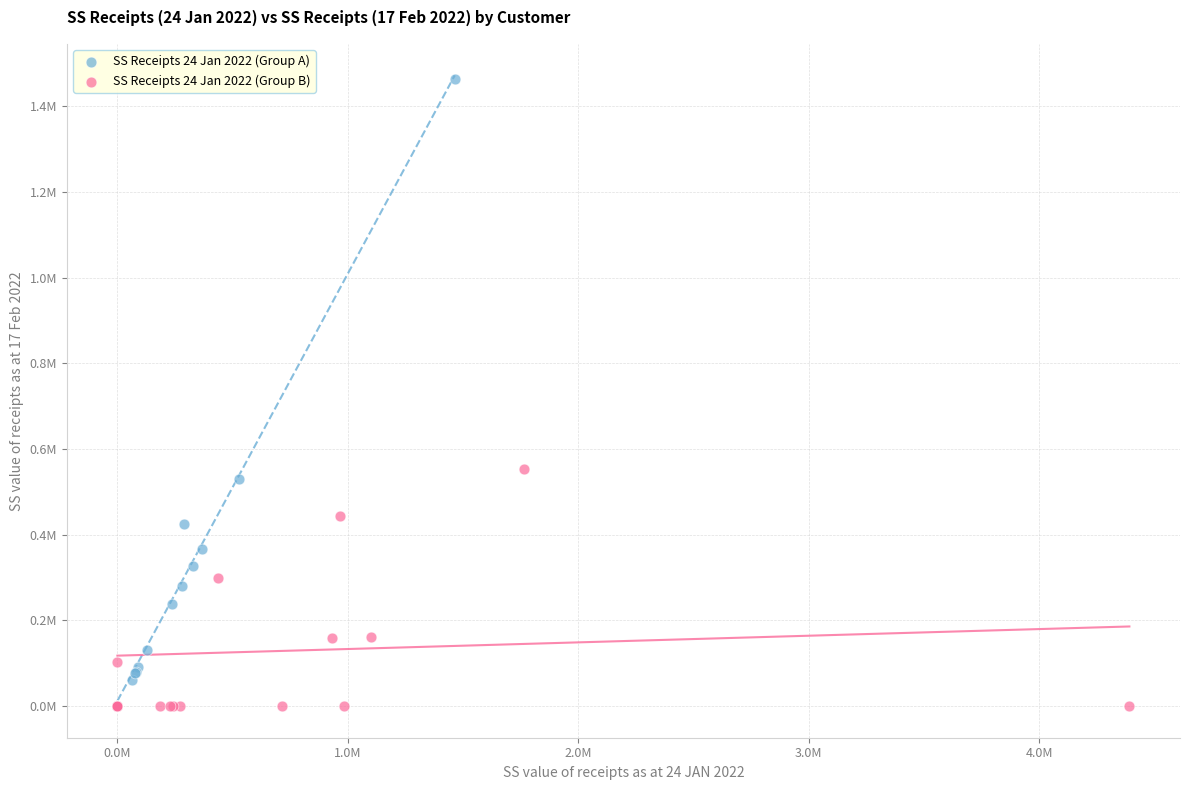

What are all the series names shown in the legend?

SS Receipts 24 Jan 2022 (Group A), SS Receipts 24 Jan 2022 (Group B)